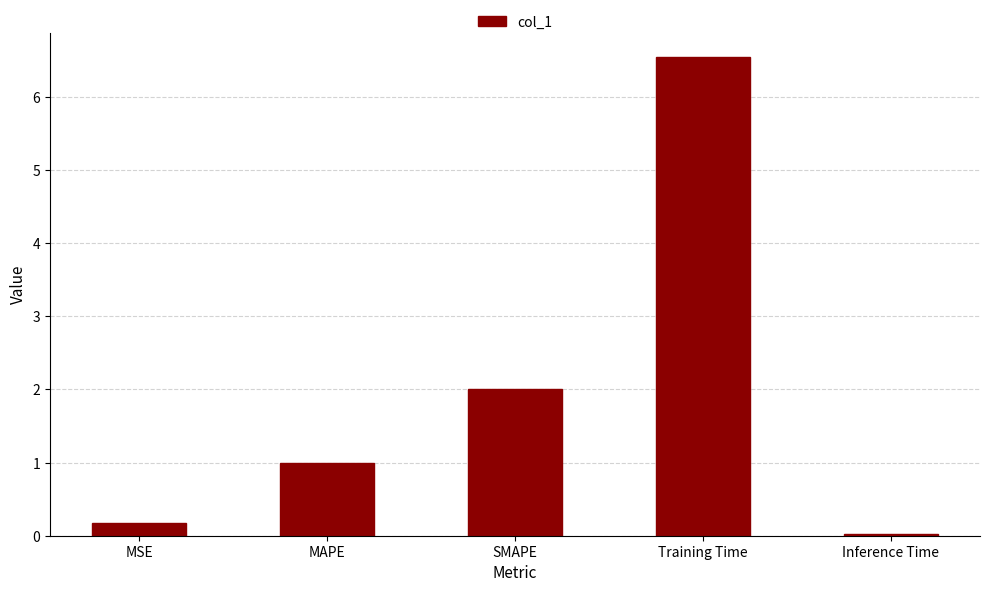

The value at MSE is 0.2. True or false?

True